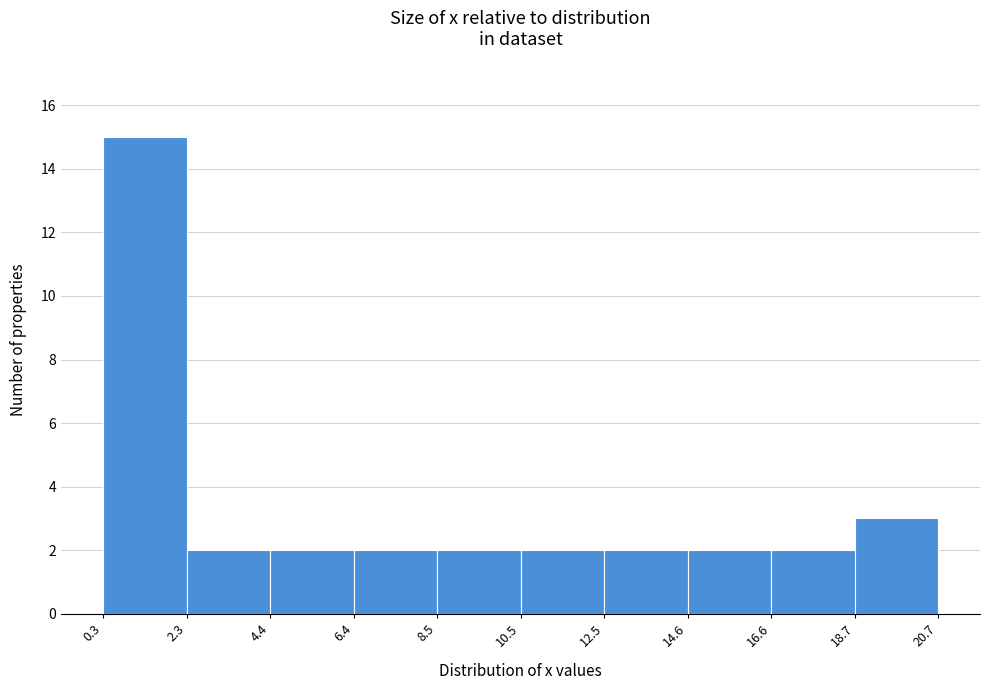

What is the height of the bar covering 6.4 to 8.5 on the x-axis? The values are not printed on the chart, so give them approximately, as read against the axis.

2